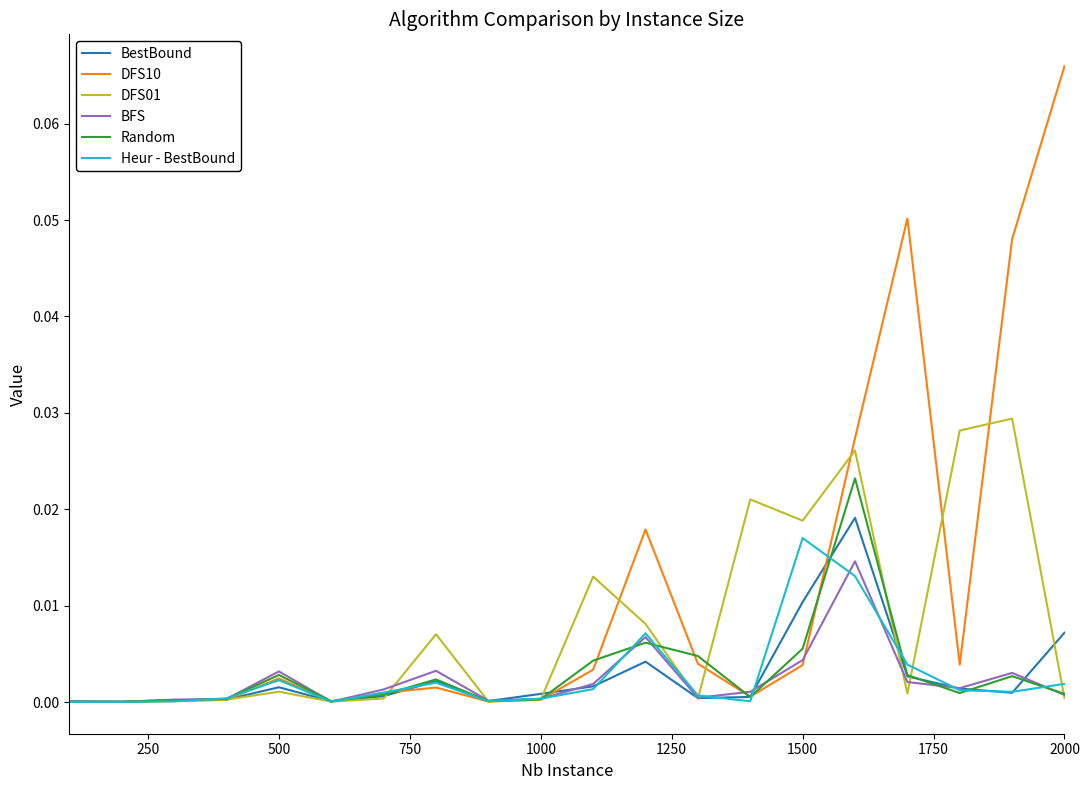

Which series has the largest range (max minus min)?

DFS10